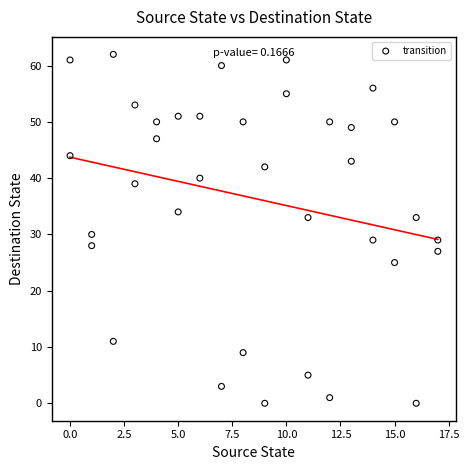

What is the range of Y values (max minus min)?

62